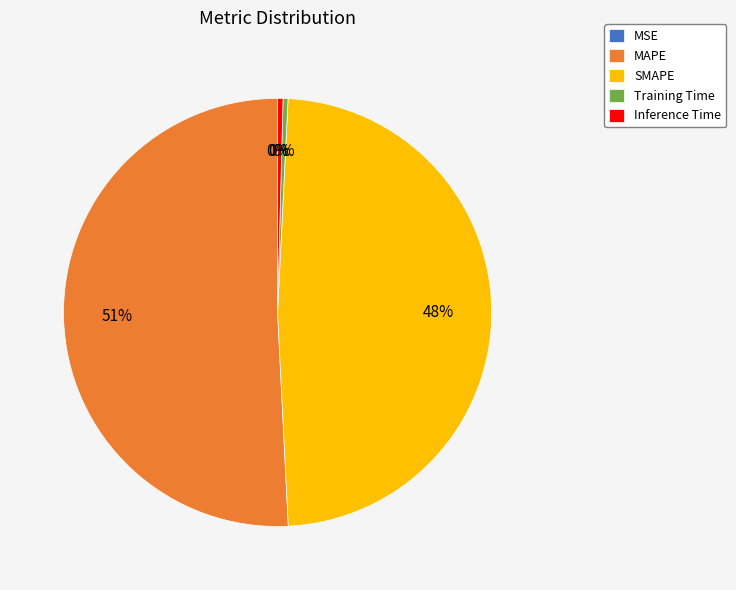

Which category has the biggest portion of the pie?

MAPE